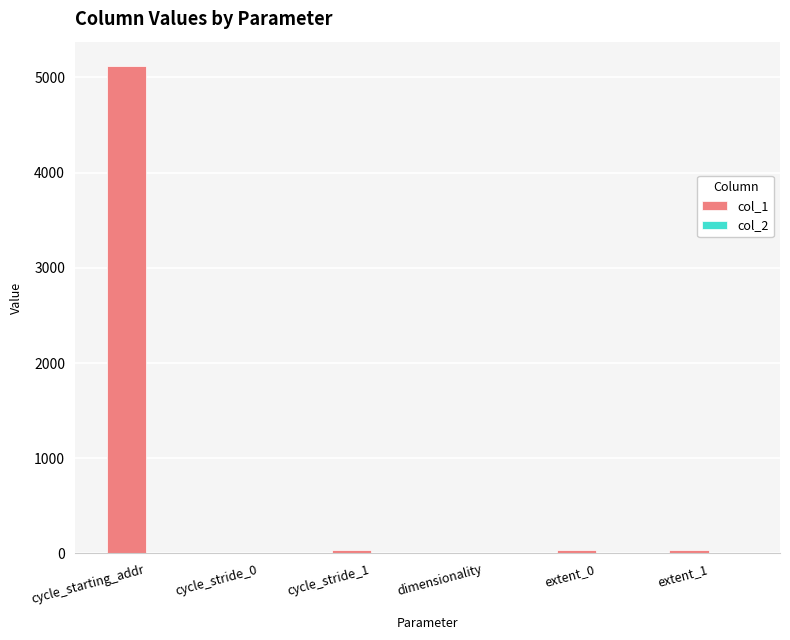

What is the greatest value displayed?

5120